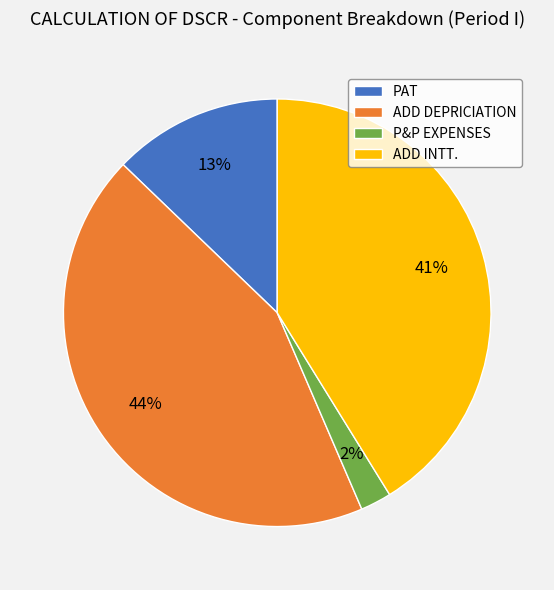

What percentage is the ADD INTT. slice, to the nearest percent?

41%